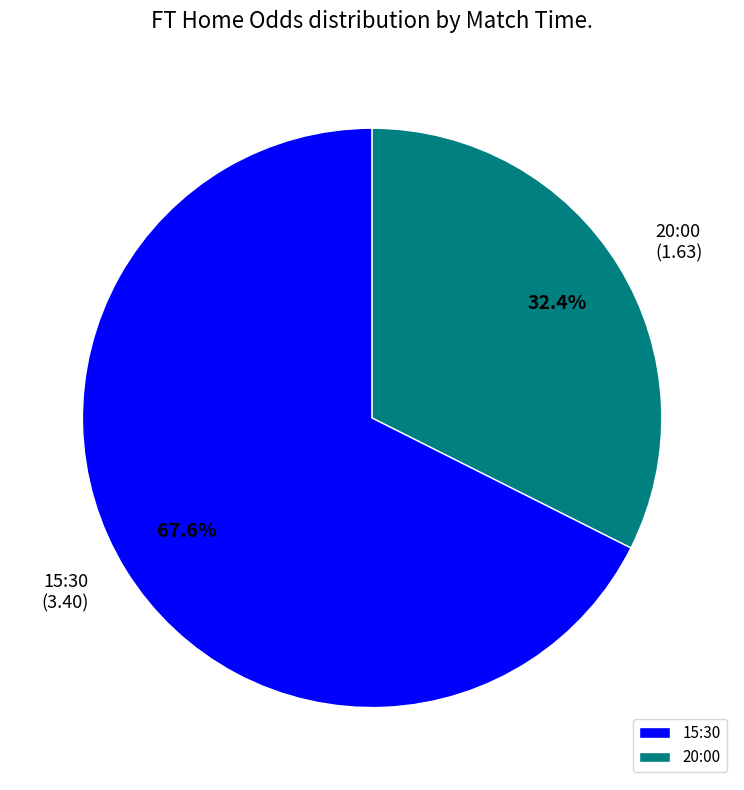

Rank the categories by value from highest to lowest.

15:30, 20:00